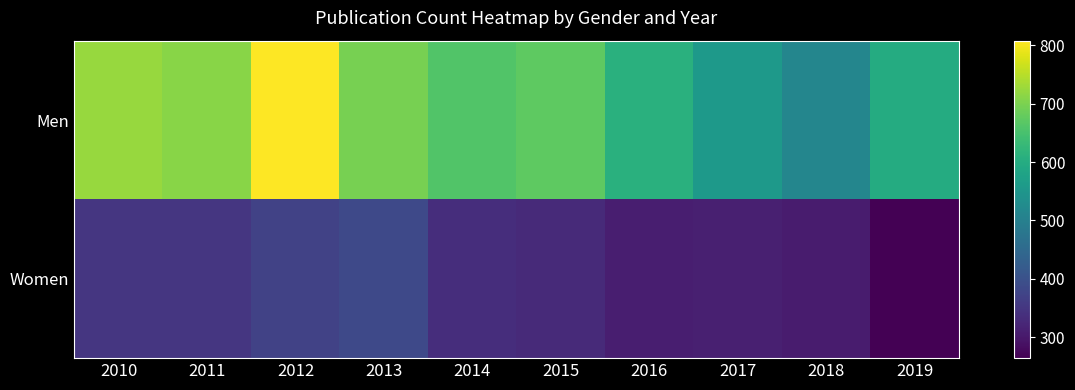

Reading left to right, transcribe all the data shown in this chart.

Men: 2010=725	2011=712	2012=808	2013=697	2014=660	2015=673	2016=610	2017=556	2018=514	2019=599
Women: 2010=350	2011=351	2012=372	2013=384	2014=336	2015=328	2016=309	2017=312	2018=305	2019=264